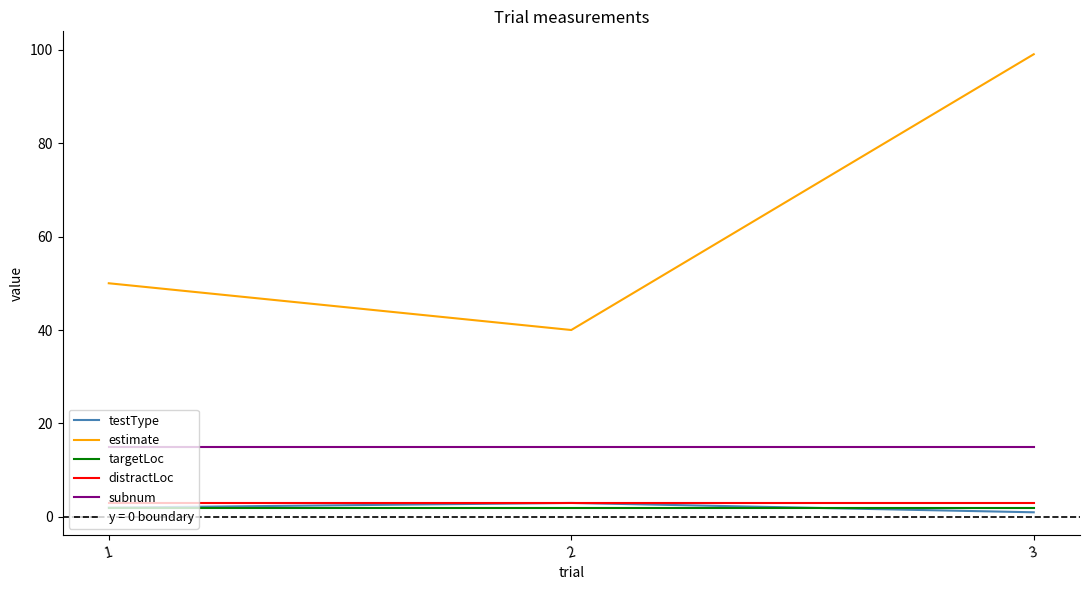

Reading right to left, extract all data points from this chart.

testType: 1	3	2
estimate: 99	40	50
targetLoc: 2	2	2
distractLoc: 3	3	3
subnum: 15	15	15